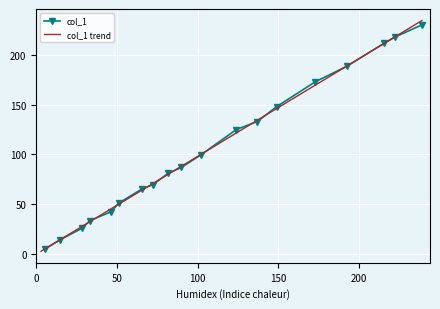

What is the value of the col_1 point at the 4th from the left?

33.7